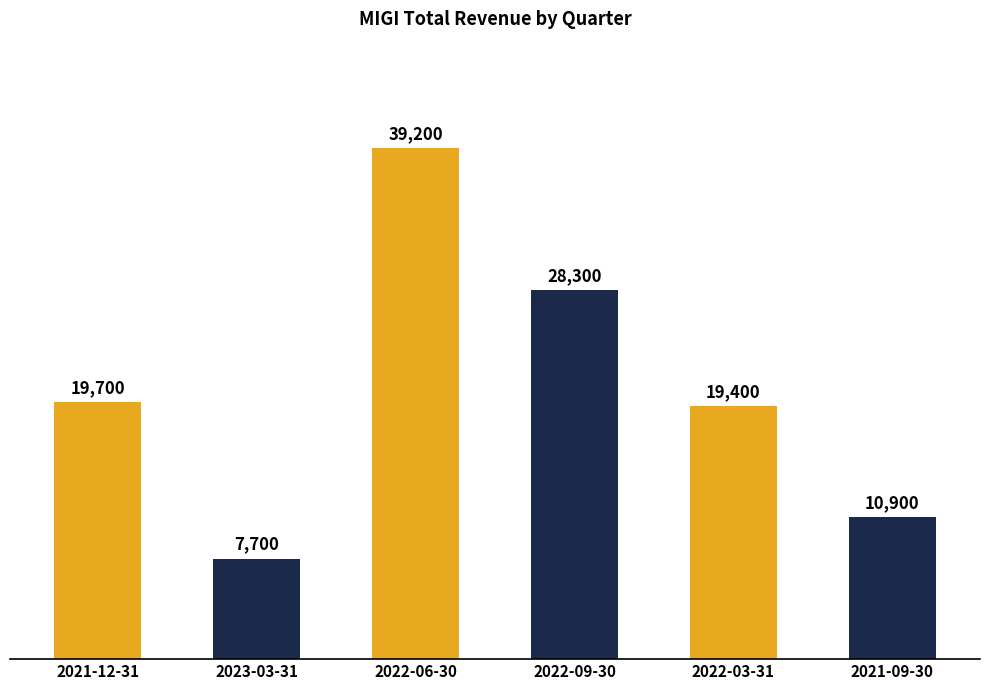

What is the change in value from 2021-12-31 to 2021-09-30?

-8800